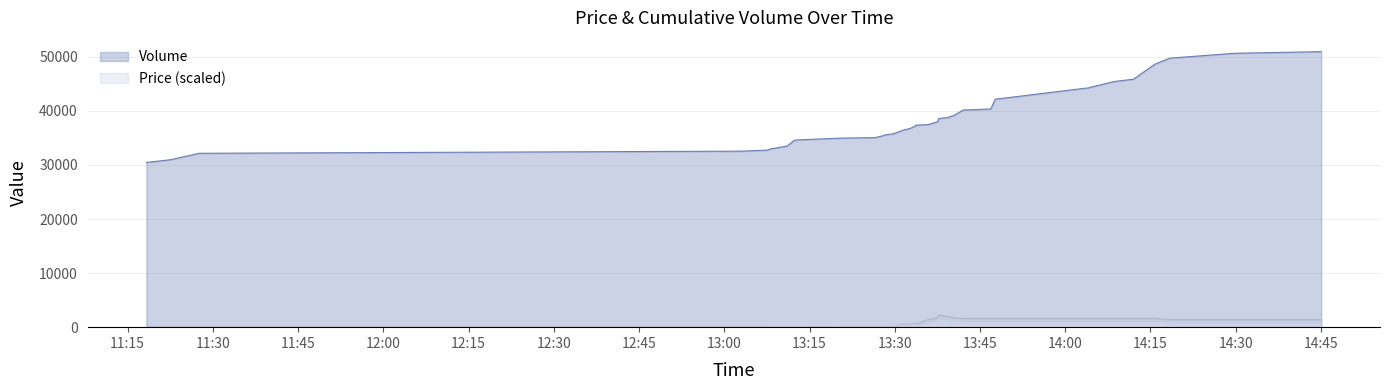

Reading right to left, extract all data points from this chart.

Volume: 50965	50665	49765	48665	45865	45465	44365	44265	44165	42165	40365	40165	40065	39165	38865	38765	38665	38565	38065	37965	37465	37365	37265	36765	36465	35765	35565	35365	35065	34965	34665	34565	33565	33465	32965	32765	32565	32165	30965	30465
Price: 1020	1020	1020	1190	1190	1190	1190	1190	1190	1190	1190	1190	1190	1275	1445	1445	1615	1615	1445	1275	1020	425	510	425	425	85	85	85	85	85	0	0	0	0	0	85	85	85	85	85